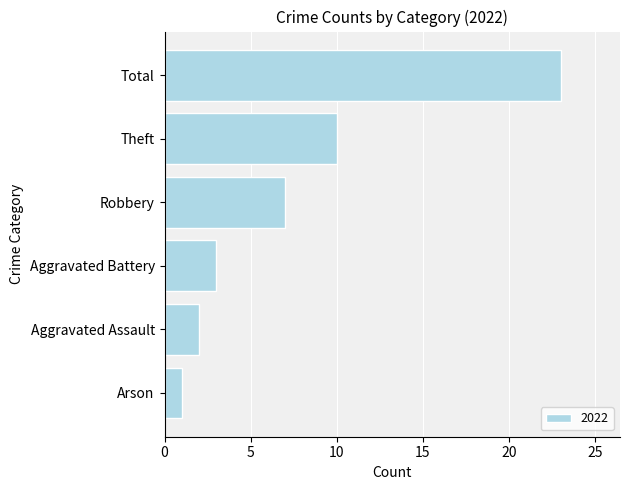

Between Theft and Aggravated Assault, which is larger?

Theft